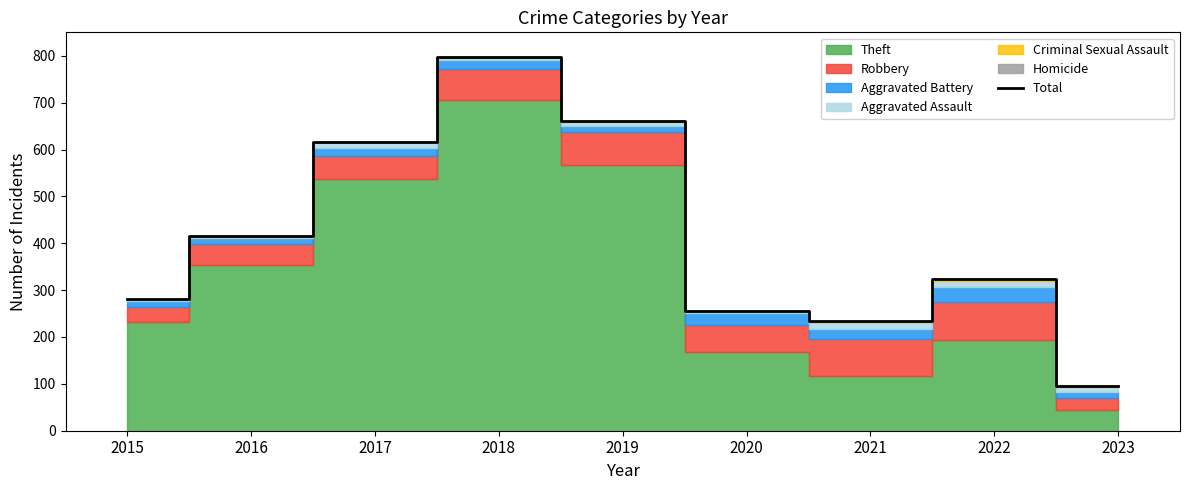

Reading left to right, transcribe all the data shown in this chart.

2015=282	2016=416	2017=617	2018=797	2019=660	2020=256	2021=234	2022=324	2023=96